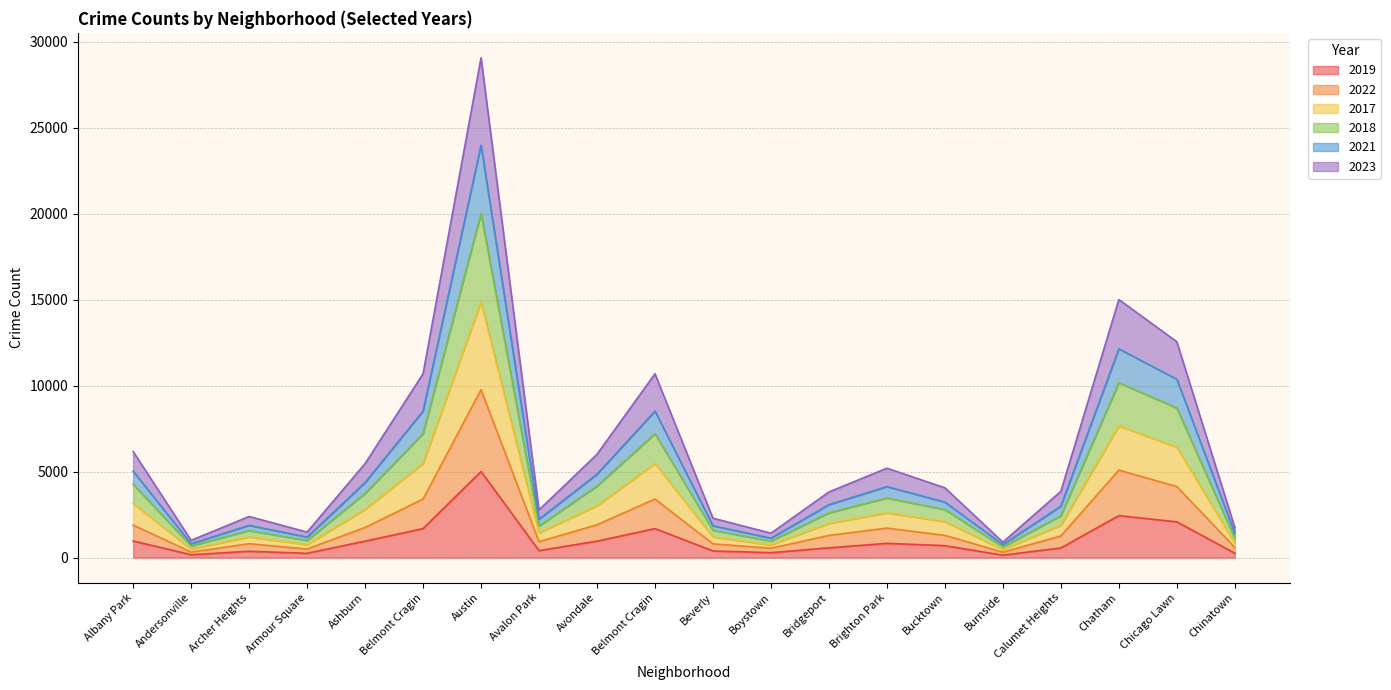

Rank the categories by 2017 value from lowest to highest.

Burnside, Andersonville, Boystown, Armour Square, Chinatown, Archer Heights, Beverly, Avalon Park, Calumet Heights, Bridgeport, Bucktown, Brighton Park, Ashburn, Avondale, Albany Park, Belmont Cragin, Belmont Cragin, Chicago Lawn, Chatham, Austin